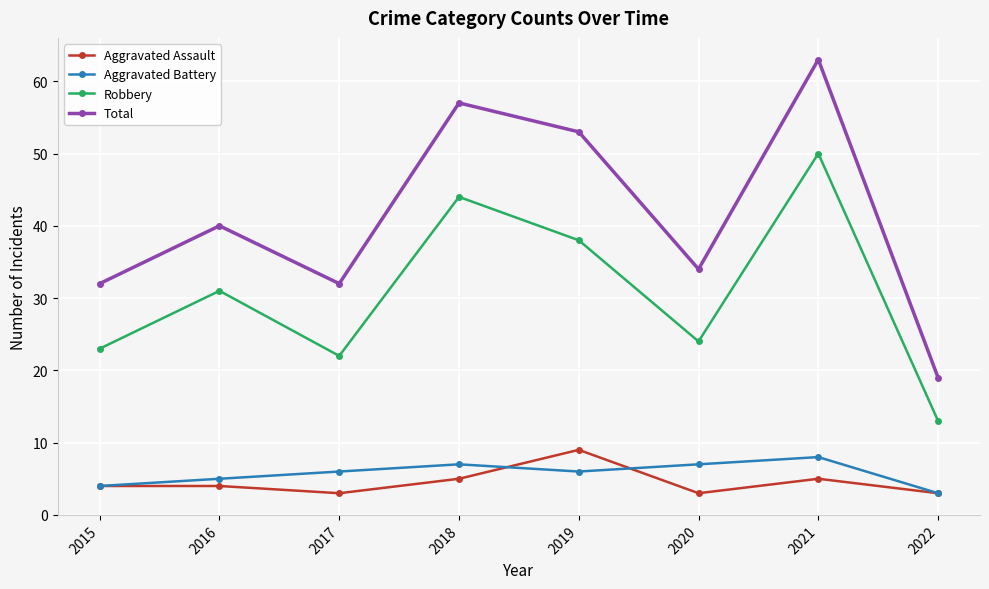

True or false: Total has more than 2 interior local peaks.

True